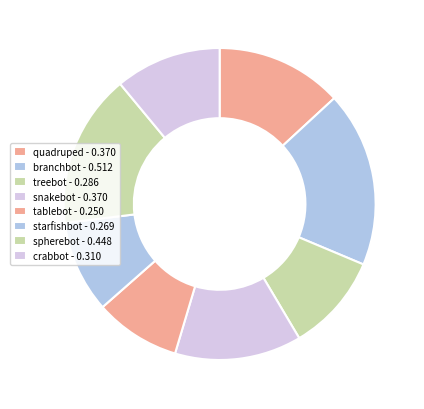

How many segments does this pie chart have?

8